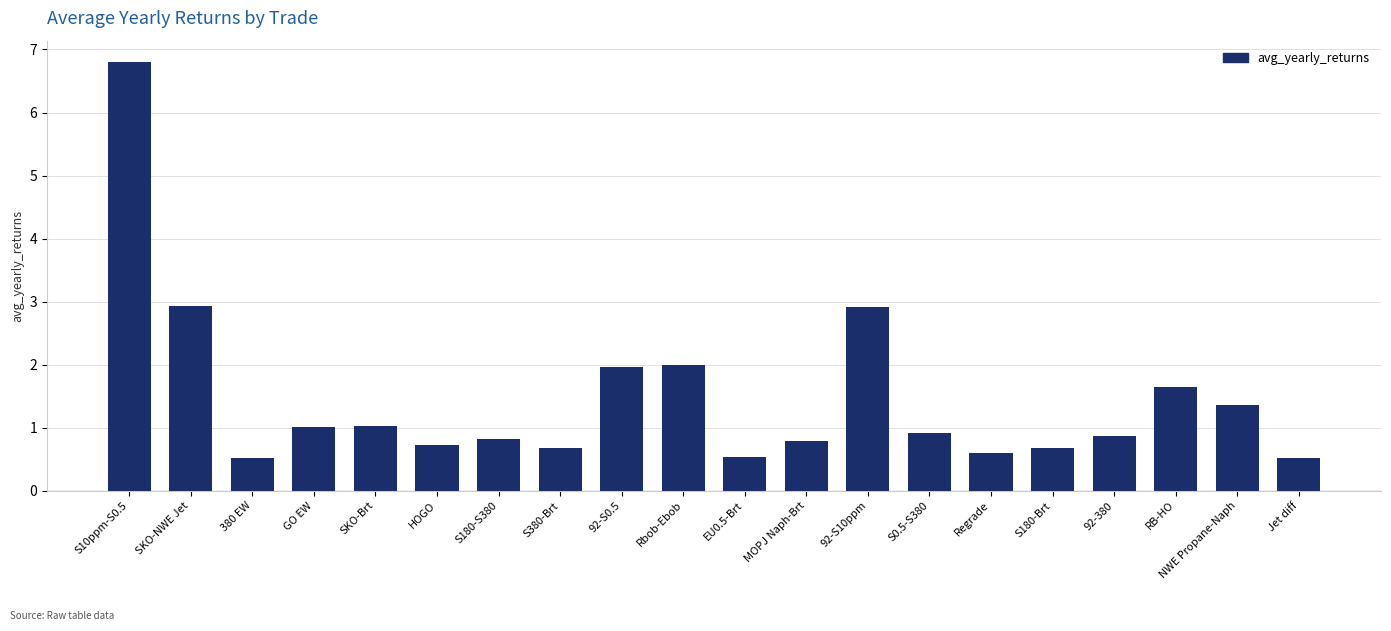

What is the approximate value at 92-S0.5?

2.0